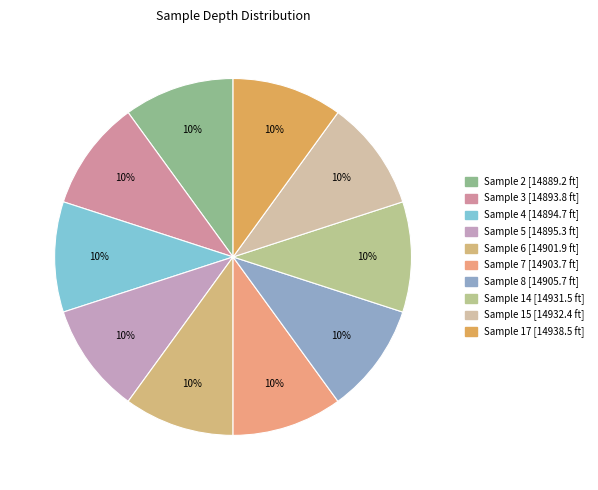

Count the number of slices in the pie.

10